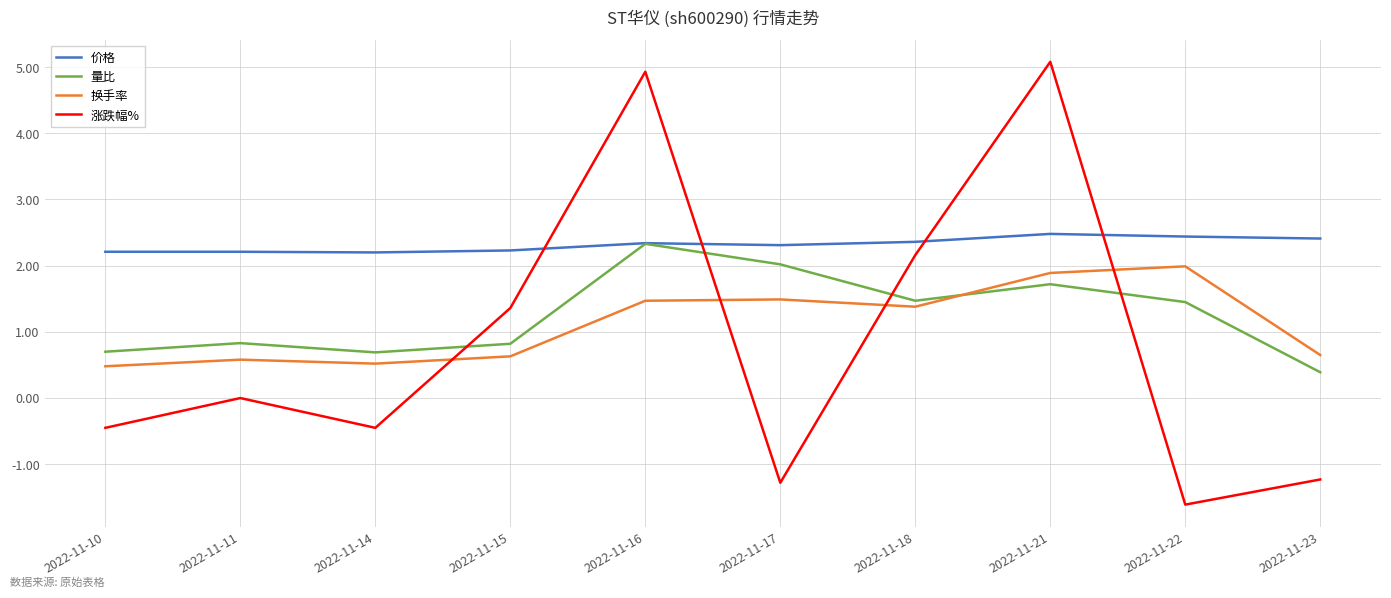

Read the 换手率 value at 2022-11-17.

1.5